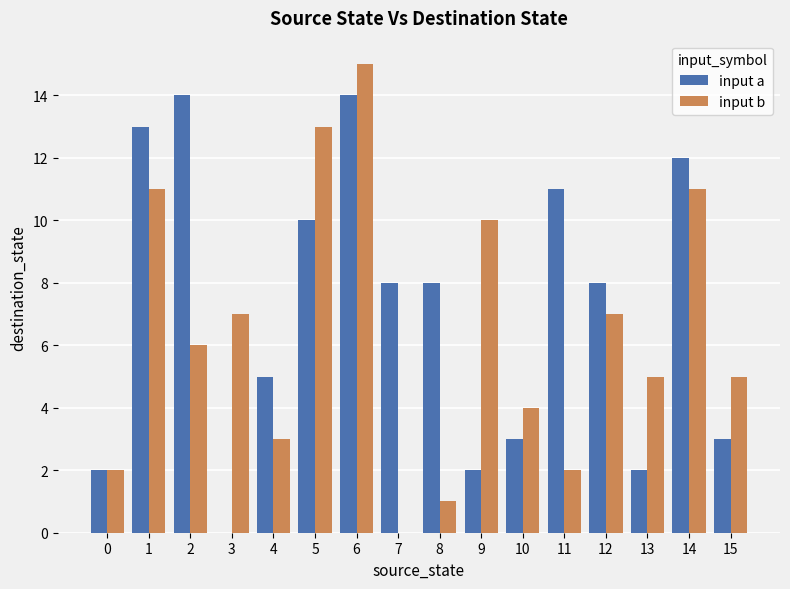

True or false: input b has a value of 1 at 0.

False